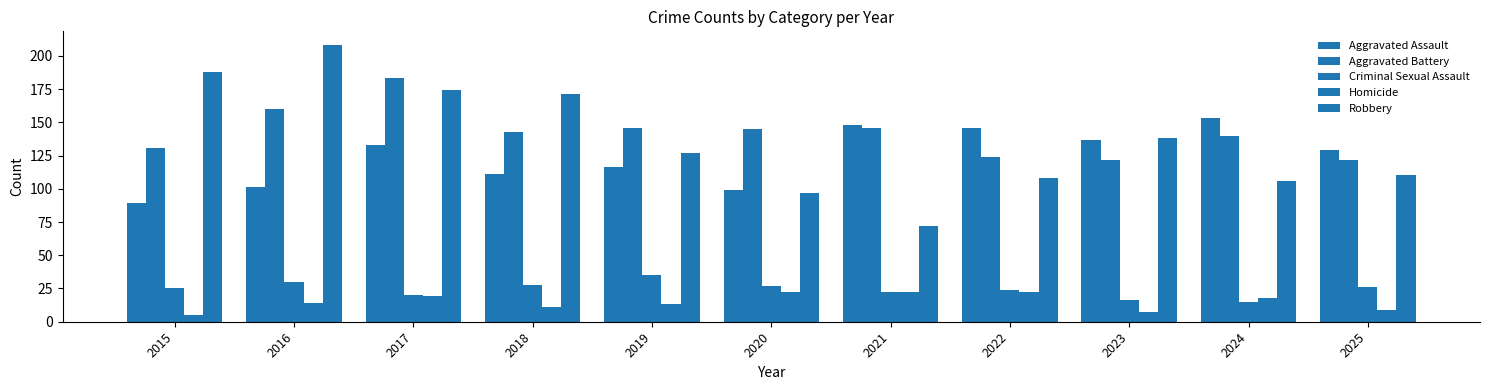

What is the spread (max minus min) of values at 2020?

123